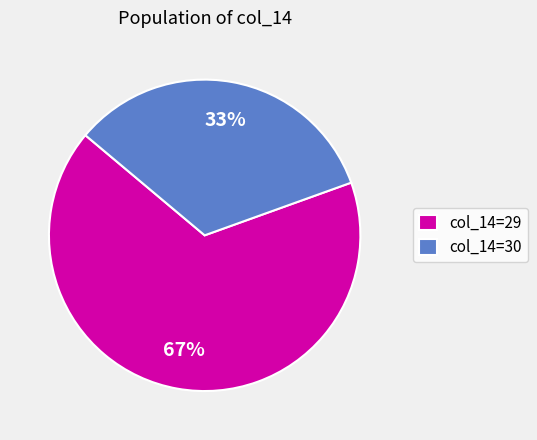

Rank the categories by value from highest to lowest.

col_14=29, col_14=30